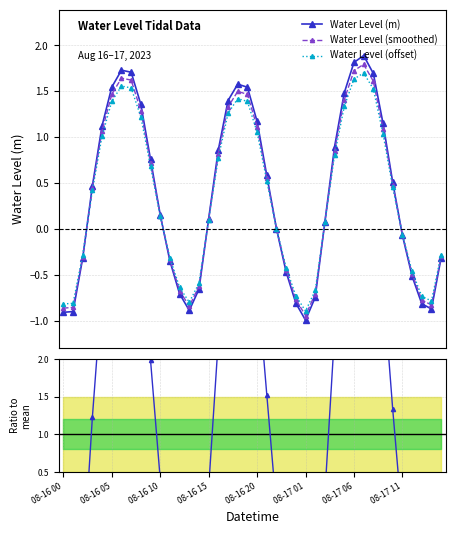

Which series has the widest spread of values?

Ratio to mean